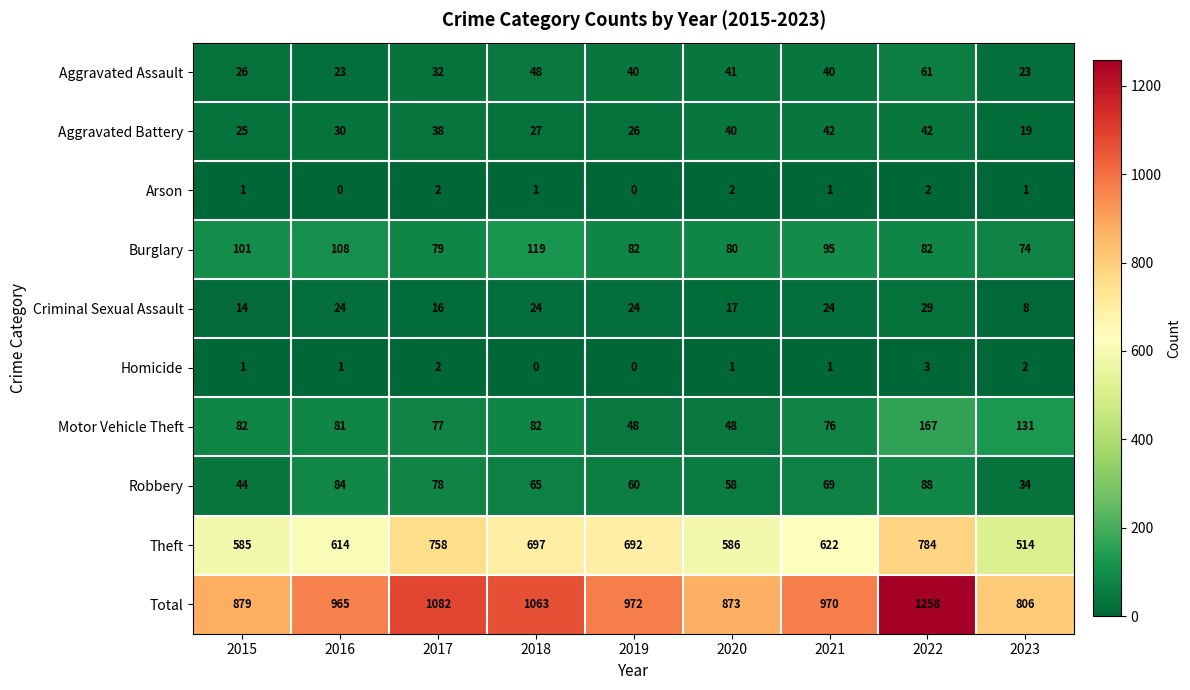

At which label does Robbery first exceed 65?

2016